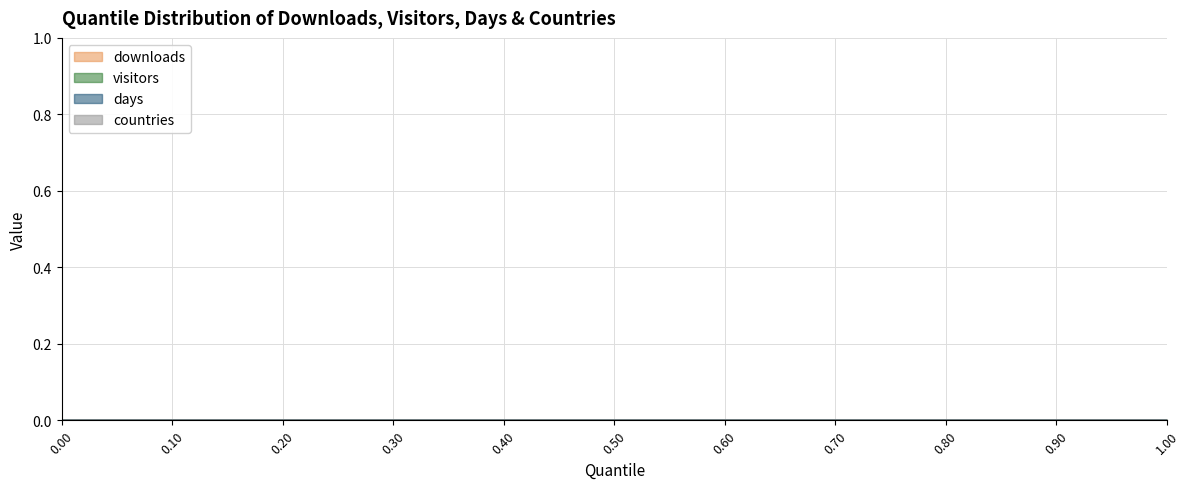

True or false: days and visitors intersect in this chart.

False